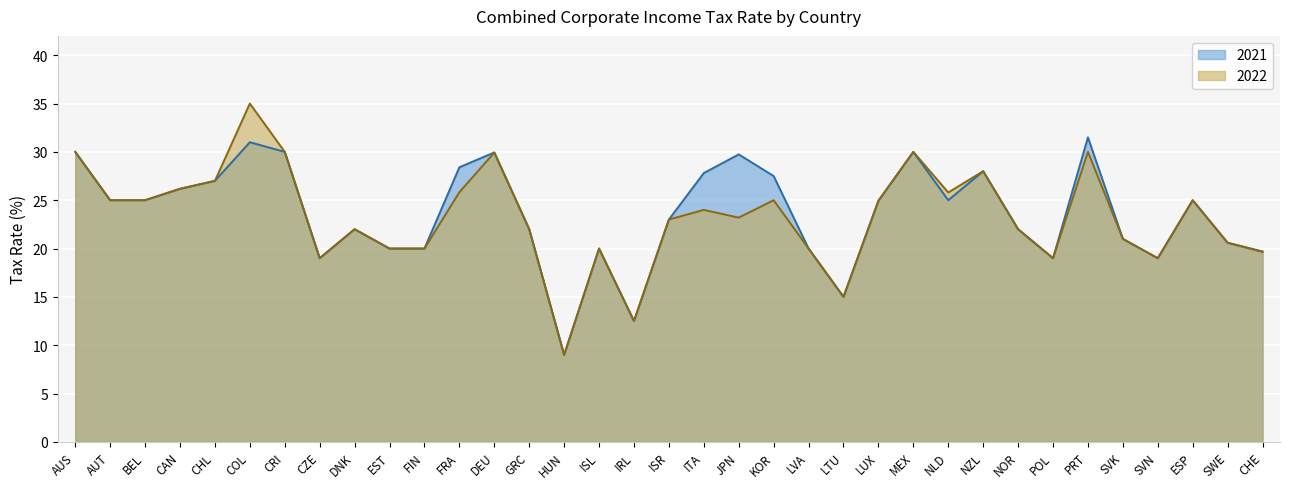

What is the highest value of the 2021 series?

31.5